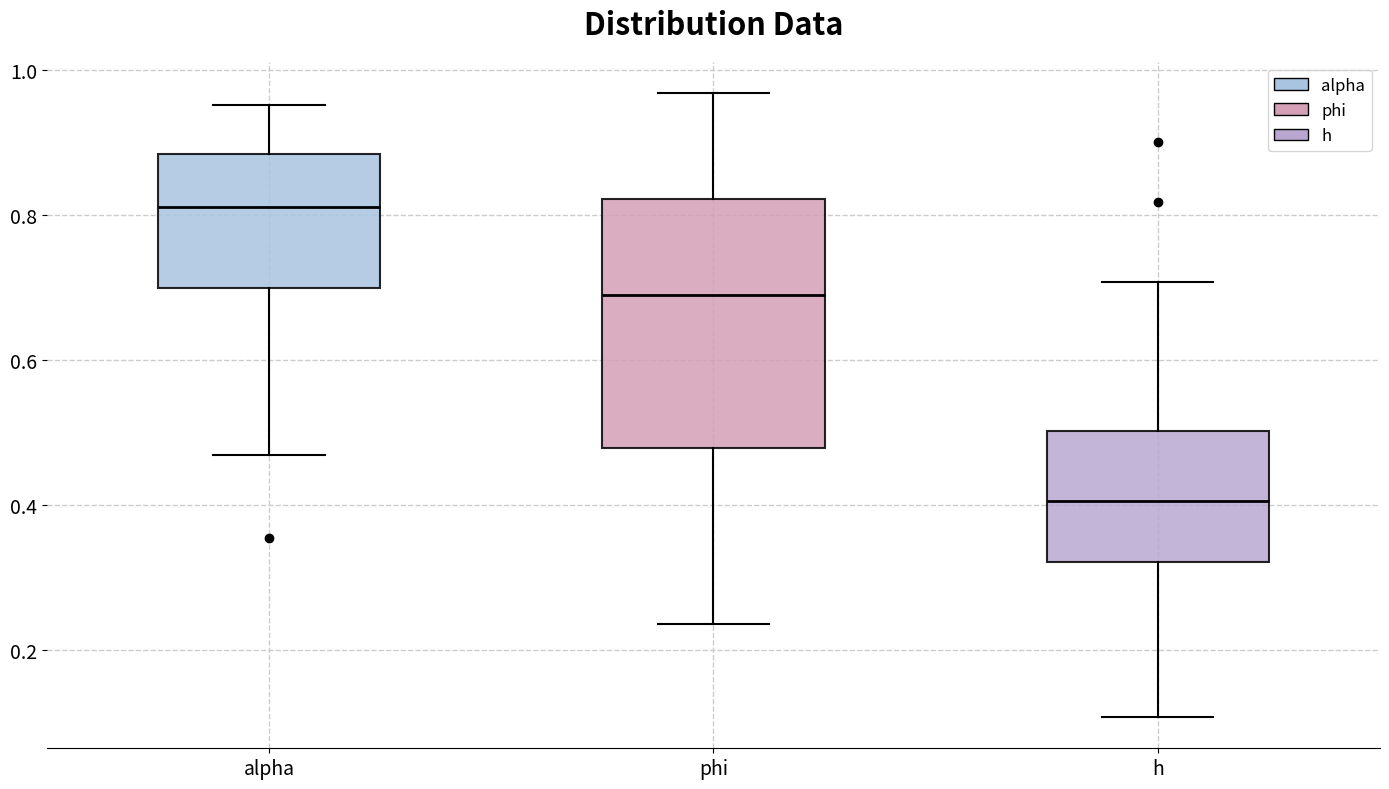

Which box has the highest median line?

alpha